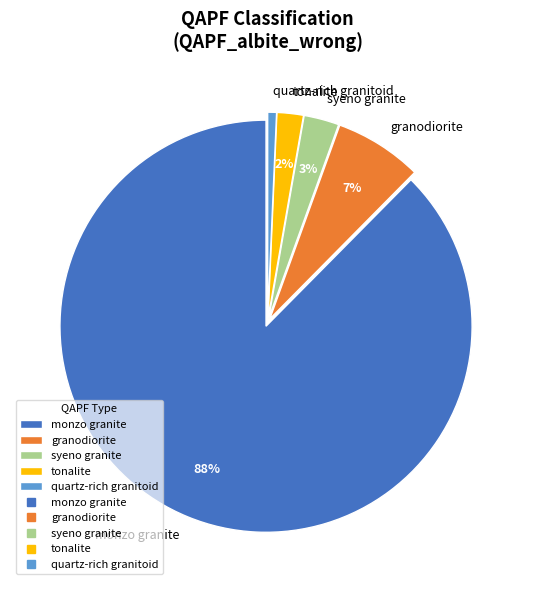

The granodiorite slice represents 7% of the pie. True or false?

True